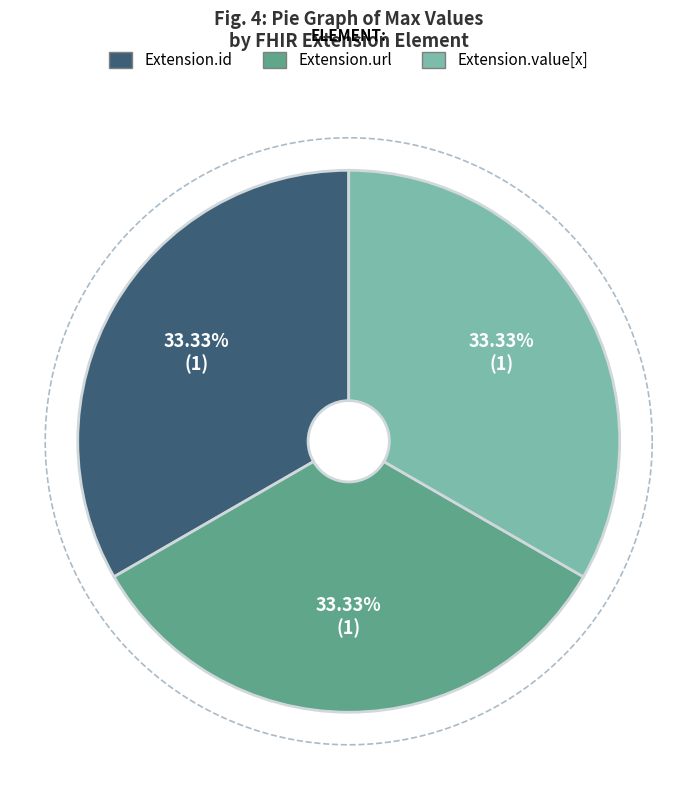

Is it true that Extension.extension is 1% of the pie?

False